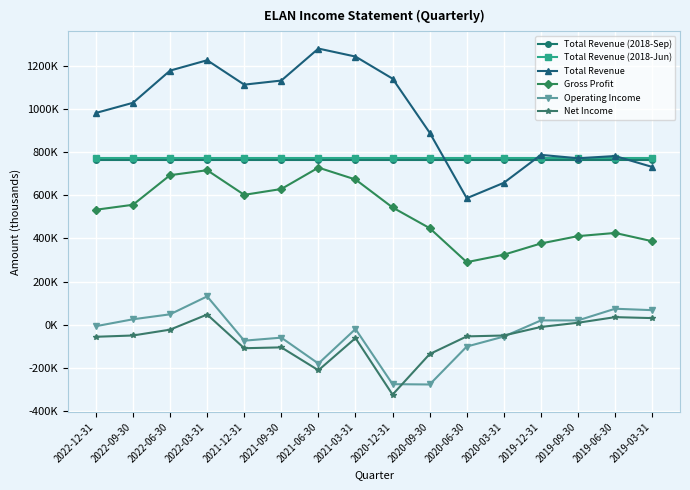

What are all the series names shown in the legend?

Total Revenue (2018-Sep), Total Revenue (2018-Jun), Total Revenue, Gross Profit, Operating Income, Net Income